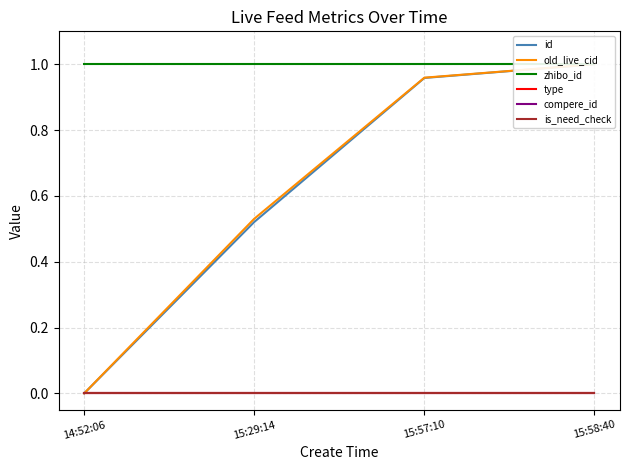

Reading right to left, transcribe all the data shown in this chart.

id: 15:58:40=1.0	15:57:10=1.0	15:29:14=0.5	14:52:06=0.0
old_live_cid: 15:58:40=1.0	15:57:10=1.0	15:29:14=0.5	14:52:06=0.0
zhibo_id: 15:58:40=1.0	15:57:10=1.0	15:29:14=1.0	14:52:06=1.0
type: 15:58:40=0.0	15:57:10=0.0	15:29:14=0.0	14:52:06=0.0
compere_id: 15:58:40=0.0	15:57:10=0.0	15:29:14=0.0	14:52:06=0.0
is_need_check: 15:58:40=0.0	15:57:10=0.0	15:29:14=0.0	14:52:06=0.0